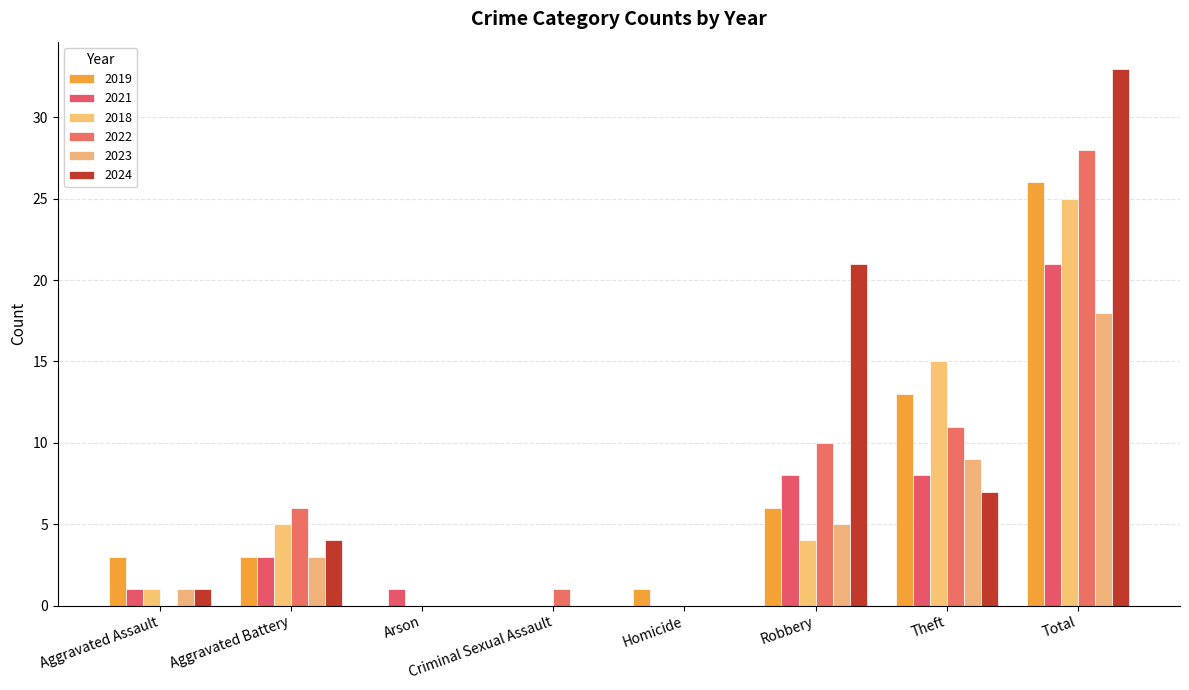

What is the total value across all series at Aggravated Battery?

24